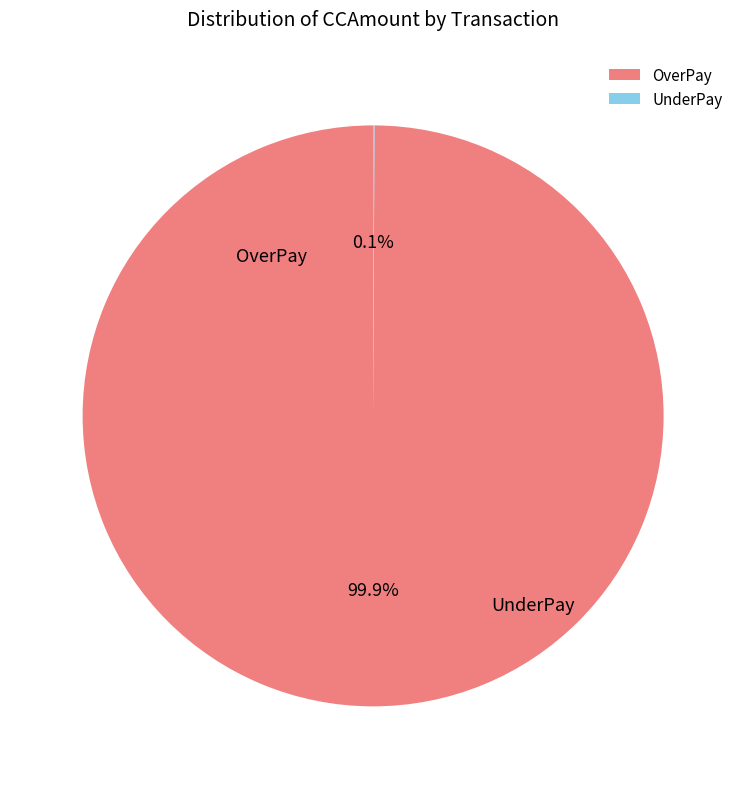

Is there a majority slice in this chart?

Yes